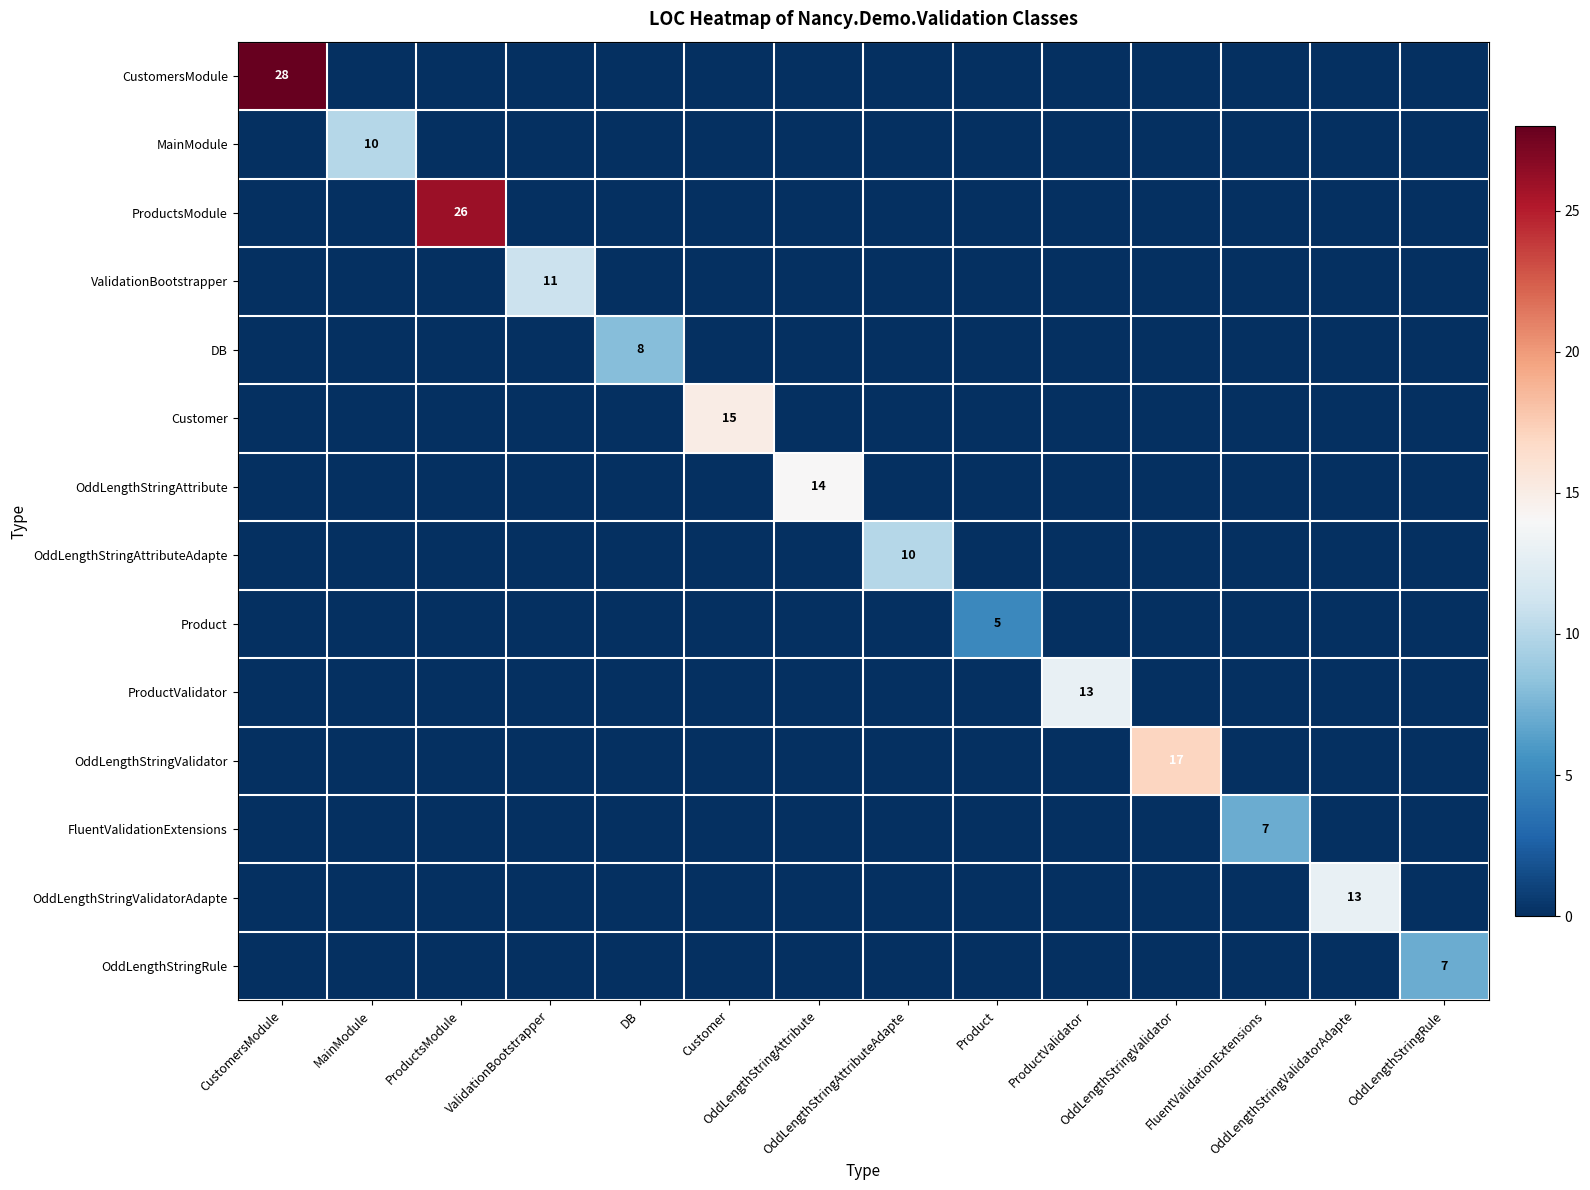

At how many categories does at least one series exceed 16?

3